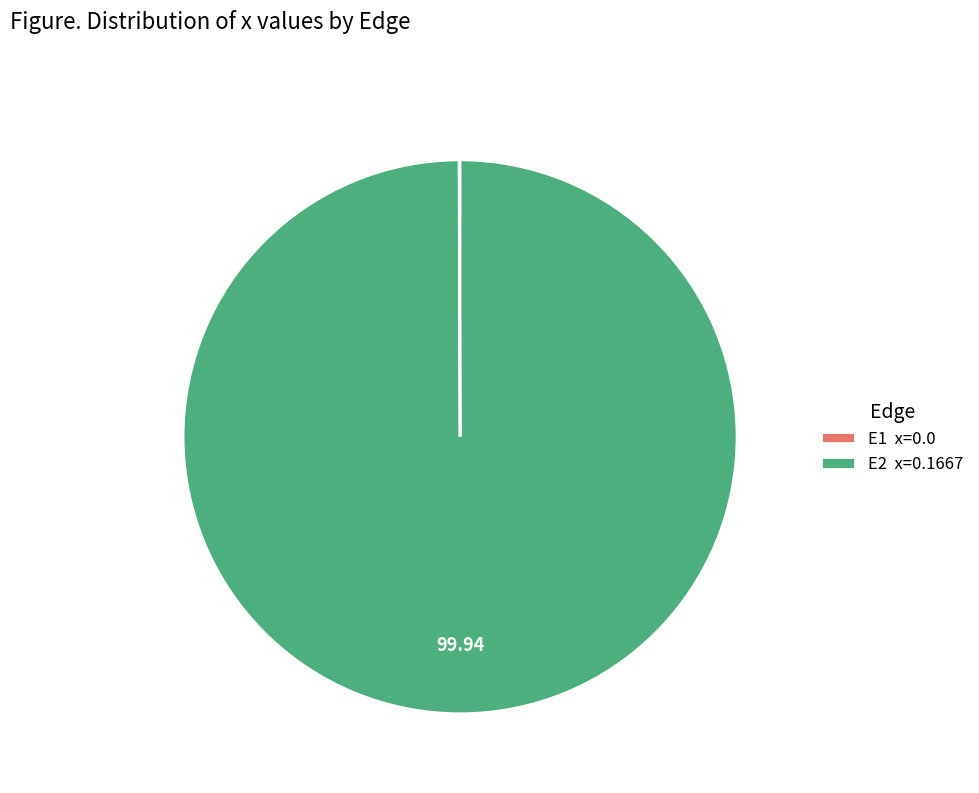

Which slice represents more than half of the pie?

E2